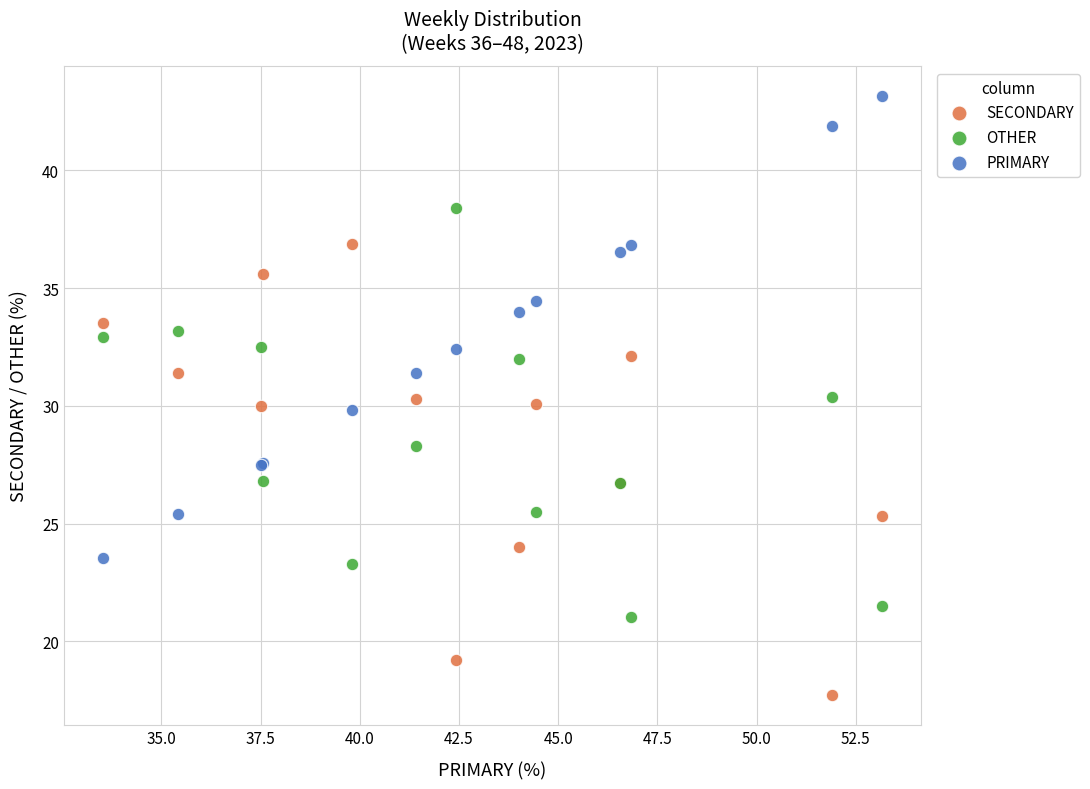

Which series contains the highest Y value?

PRIMARY